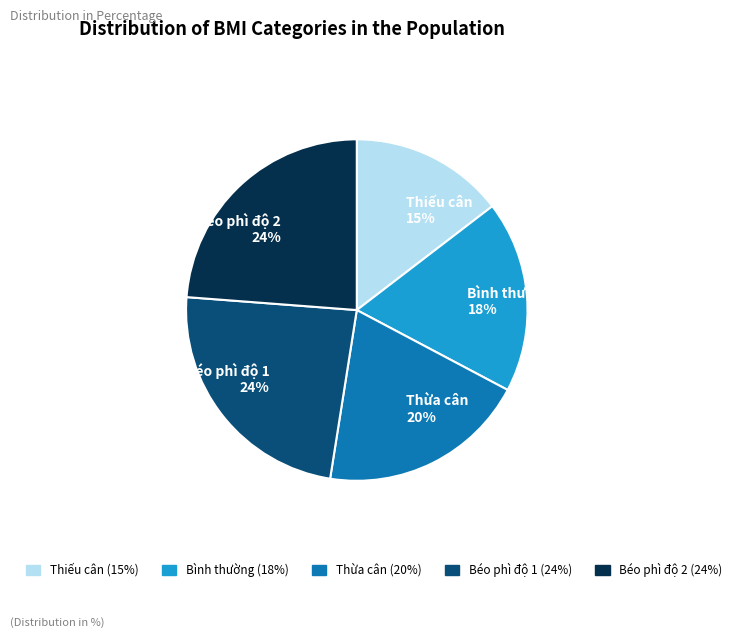

To the nearest percent, what is the combined percentage of Béo phì độ 2 and Béo phì độ 1?

48%